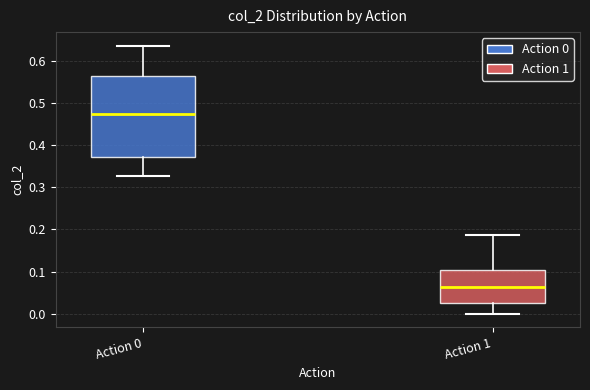

Reading left to right, read every box against the y-axis: the position of its median line, the range the box covers, and the ends of its whiskers. The values are not printed on the chart, so give them approximately, as read against the axis.

Action 0: median 0.47, box 0.37 to 0.57, whiskers 0.33 to 0.64
Action 1: median 0.06, box 0.03 to 0.10, whiskers 0.00 to 0.19